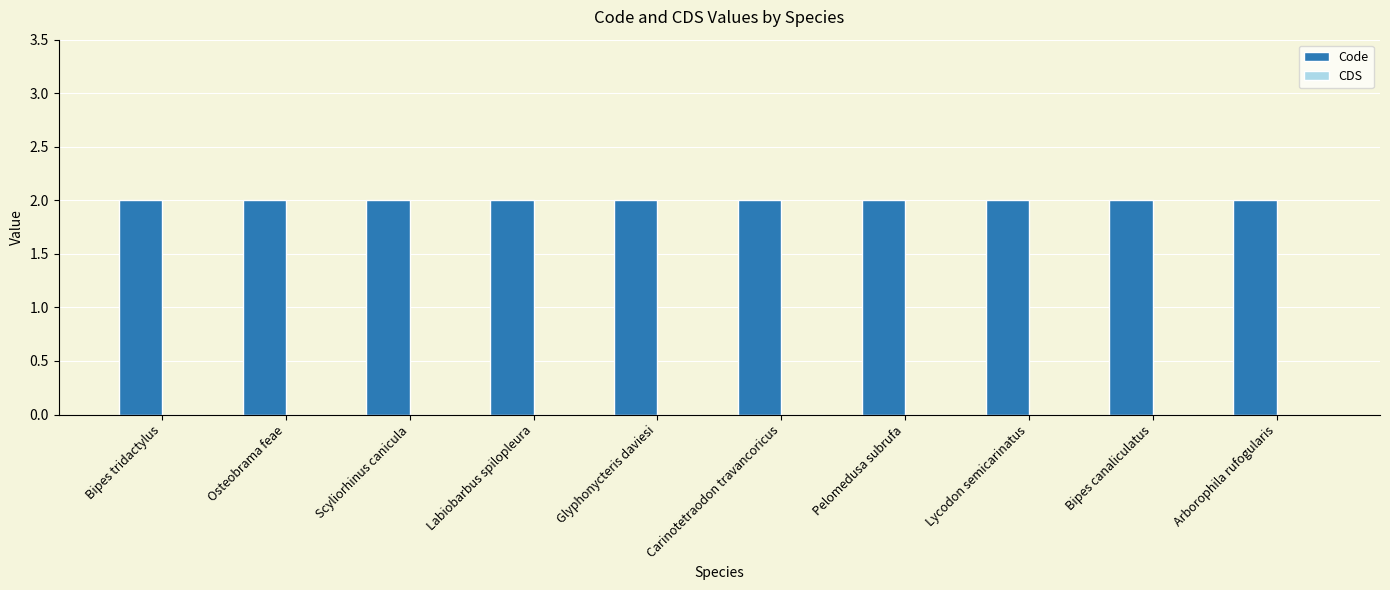

Which series has the largest range (max minus min)?

Code